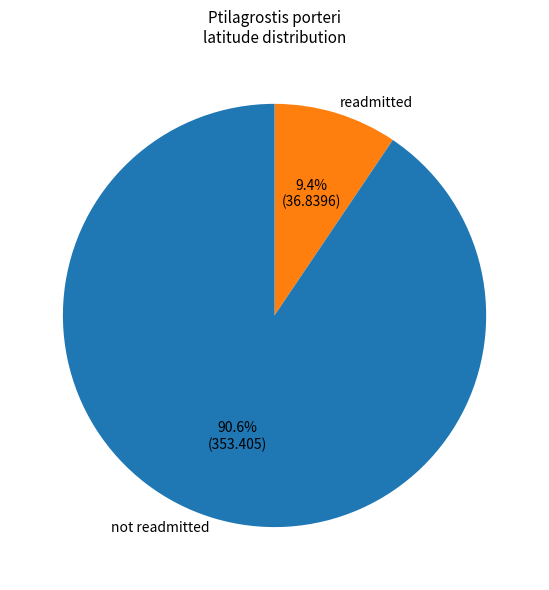

To the nearest percent, what is the difference between the largest and smallest slice percentages?

81%